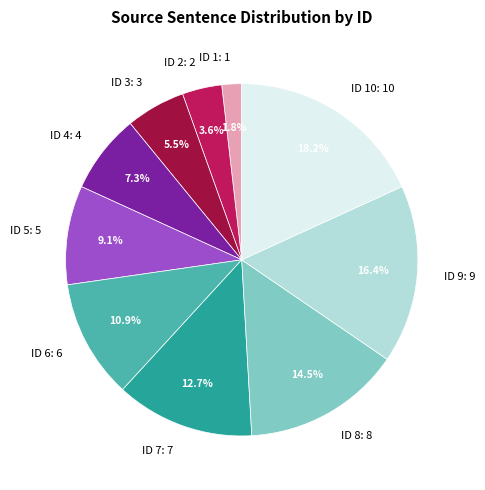

Is there a majority slice in this chart?

No